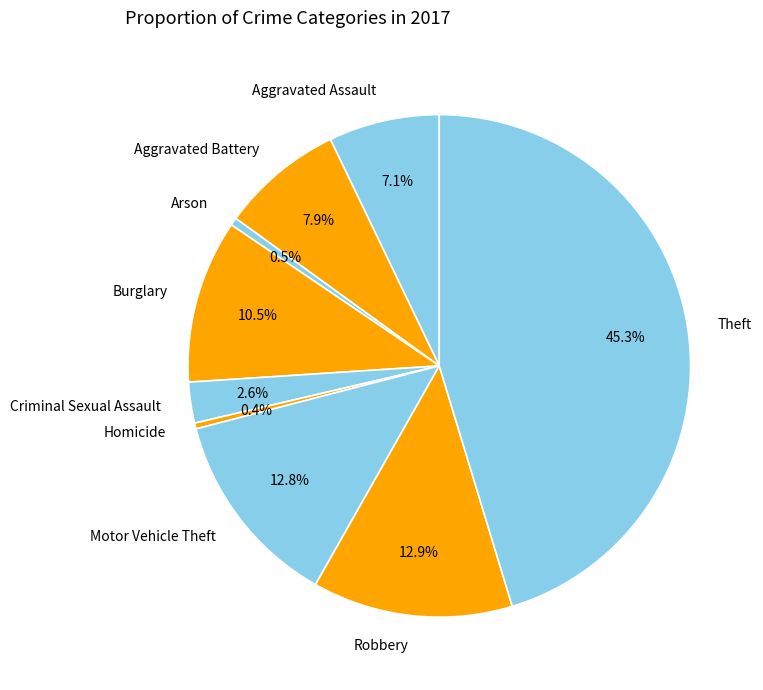

Do Burglary and Motor Vehicle Theft together represent more than half of the pie?

No